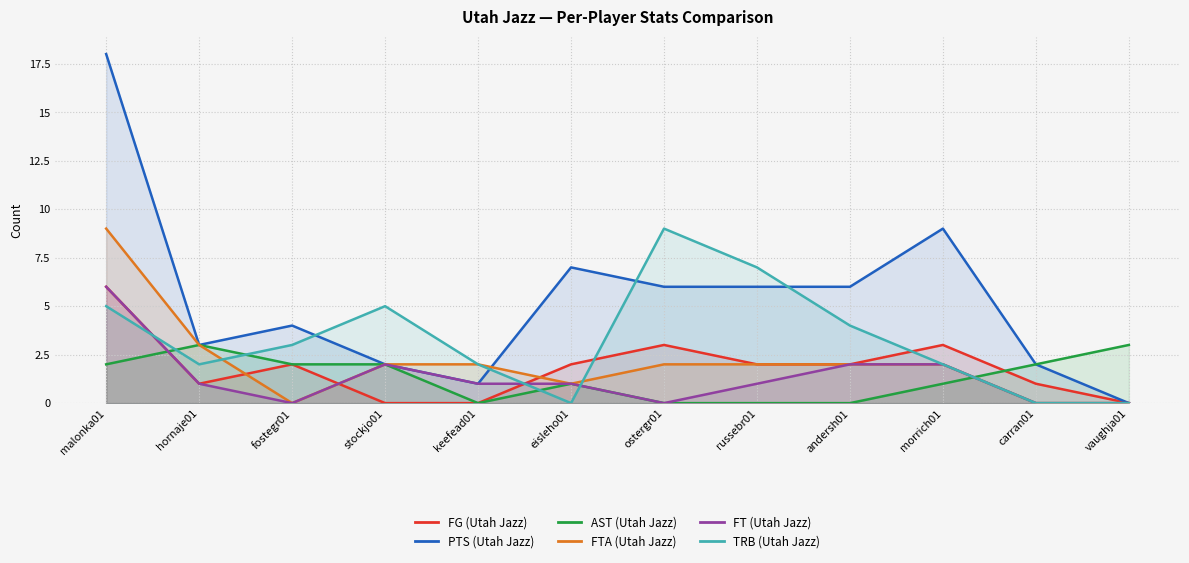

After their last crossing, which series has the higher values: TRB (Utah Jazz) or AST (Utah Jazz)?

AST (Utah Jazz)